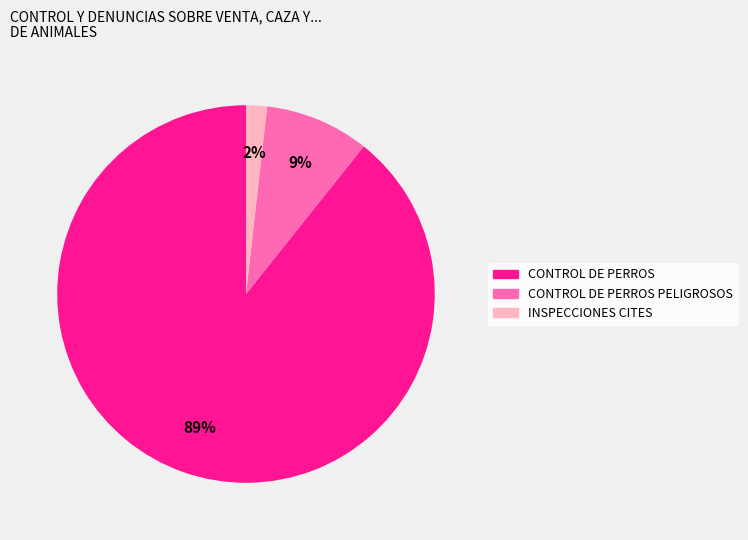

To the nearest percent, what is the average slice percentage?

33%